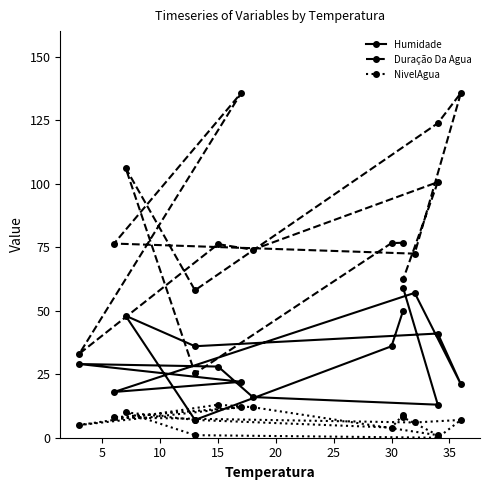

How many values in the Humidade series exceed 29?

7